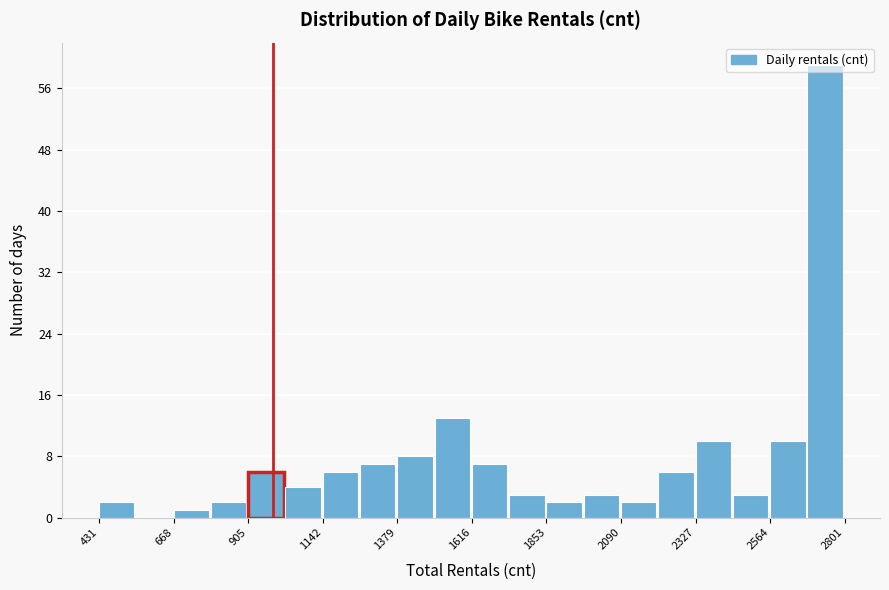

Around what value on the x-axis is the tallest bar? Give the approximate position of its centre, as read against the axis.

2750